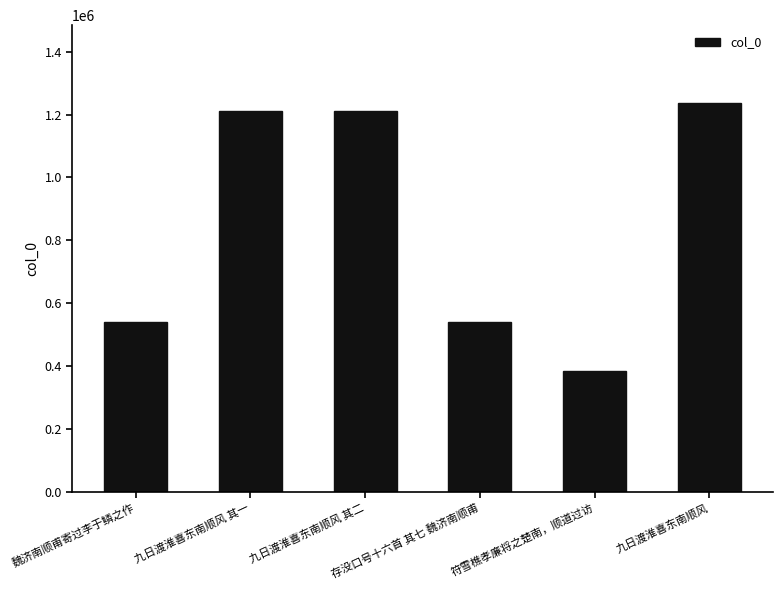

What is the value of the 5th bar from the left?

384137